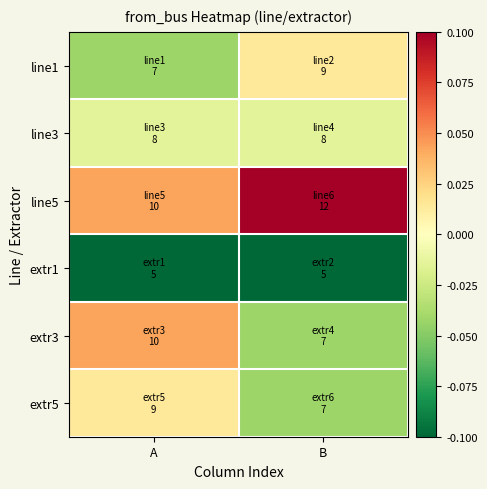

Which series has the largest range (max minus min)?

extr3